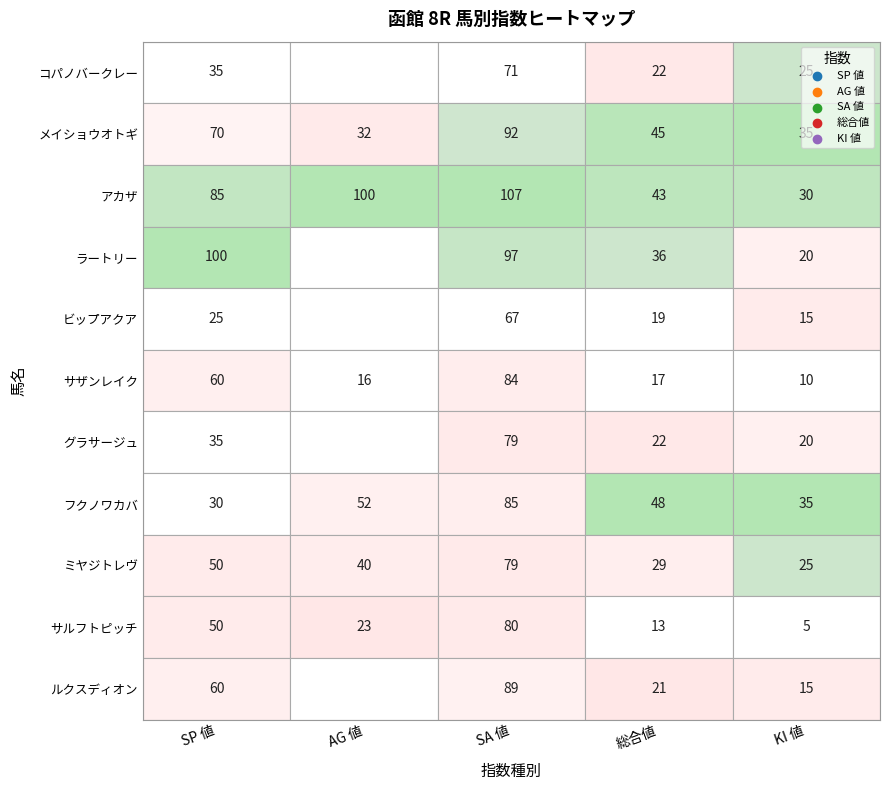

Reading left to right, list all the values displayed in this chart.

SP 値: コパノバークレー=35	メイショウオトギ=70	アカザ=85	ラートリー=100	ビップアクア=25	サザンレイク=60	グラサージュ=35	フクノワカバ=30	ミヤジトレヴ=50	サルフトピッチ=50	ルクスディオン=60
AG 値: コパノバークレー=0	メイショウオトギ=32	アカザ=100	ラートリー=0	ビップアクア=0	サザンレイク=16	グラサージュ=0	フクノワカバ=52	ミヤジトレヴ=40	サルフトピッチ=23	ルクスディオン=0
SA 値: コパノバークレー=71	メイショウオトギ=92	アカザ=107	ラートリー=97	ビップアクア=67	サザンレイク=84	グラサージュ=79	フクノワカバ=85	ミヤジトレヴ=79	サルフトピッチ=80	ルクスディオン=89
総合値: コパノバークレー=22	メイショウオトギ=45	アカザ=43	ラートリー=36	ビップアクア=19	サザンレイク=17	グラサージュ=22	フクノワカバ=48	ミヤジトレヴ=29	サルフトピッチ=13	ルクスディオン=21
KI 値: コパノバークレー=25	メイショウオトギ=35	アカザ=30	ラートリー=20	ビップアクア=15	サザンレイク=10	グラサージュ=20	フクノワカバ=35	ミヤジトレヴ=25	サルフトピッチ=5	ルクスディオン=15